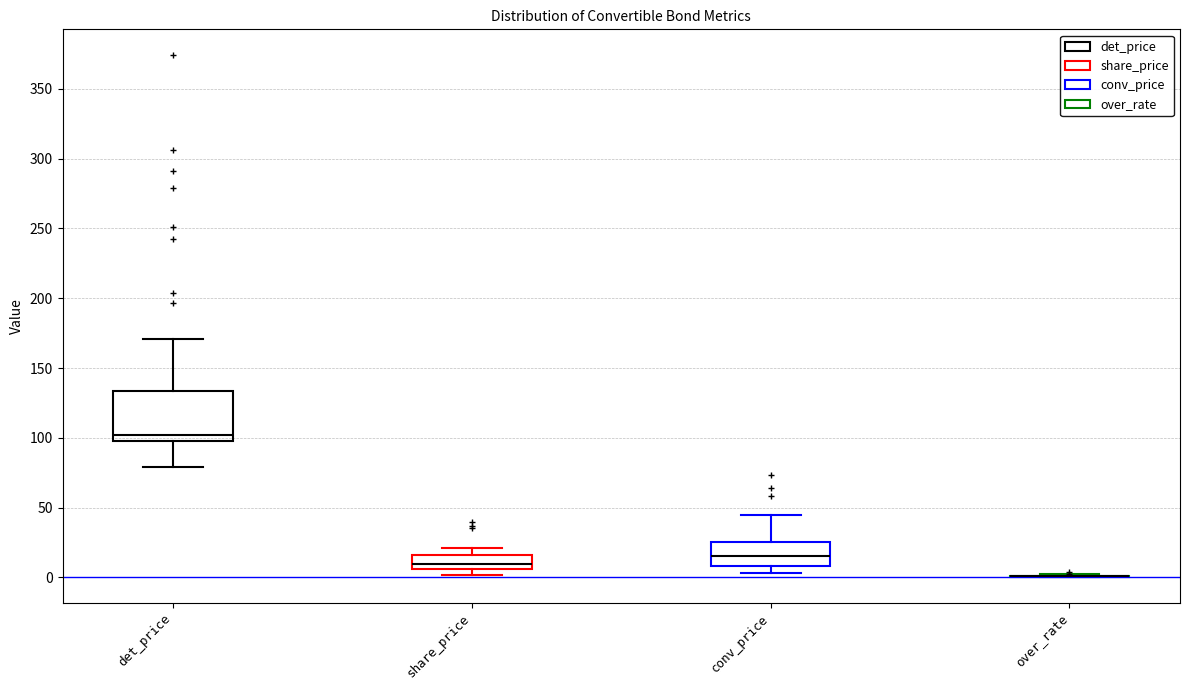

Reading left to right, read every box against the y-axis: the position of its median line, the range the box covers, and the ends of its whiskers. The values are not printed on the chart, so give them approximately, as read against the axis.

det_price: median 100, box 95 to 135, whiskers 80 to 170
share_price: median 10, box 5 to 15, whiskers 0 to 20
conv_price: median 15, box 10 to 25, whiskers 5 to 45
over_rate: box collapsed to a line at 0, whiskers 0 to 0